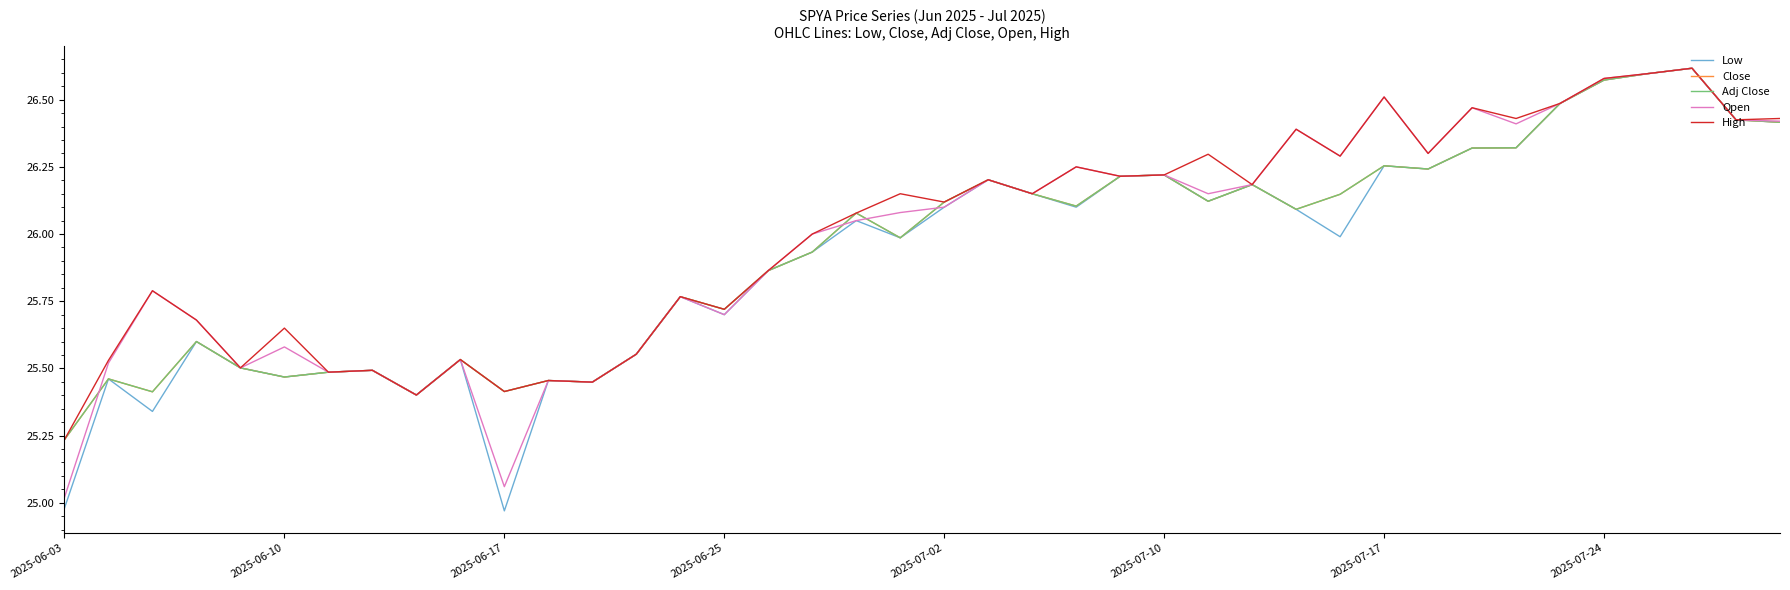

Is this an area chart (filled region under the line)?

No